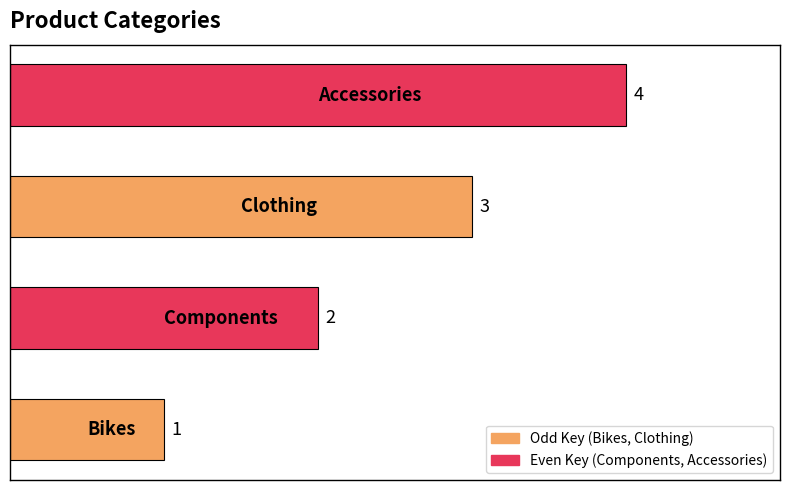

Count the values in the range 2 to 4.

3